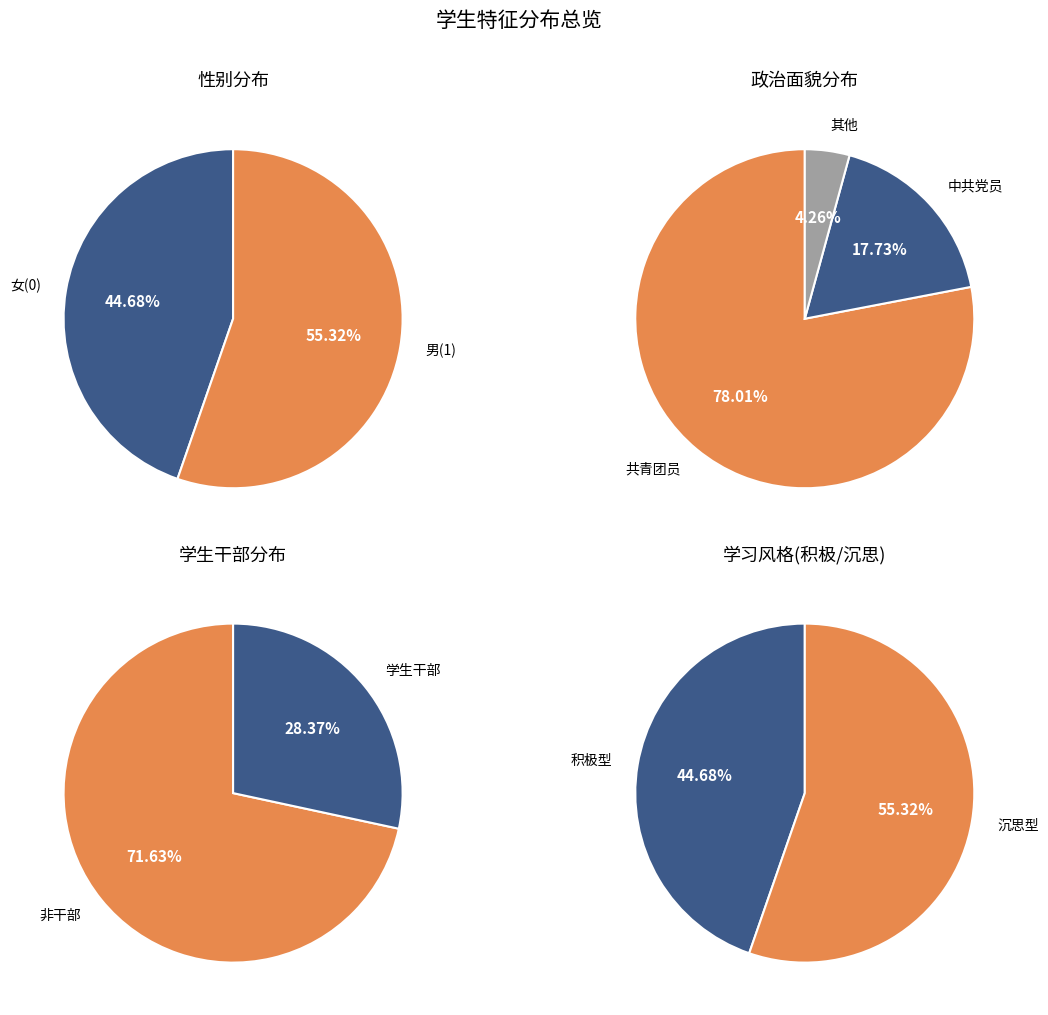

Does 积极 represent more than half of the total?

No